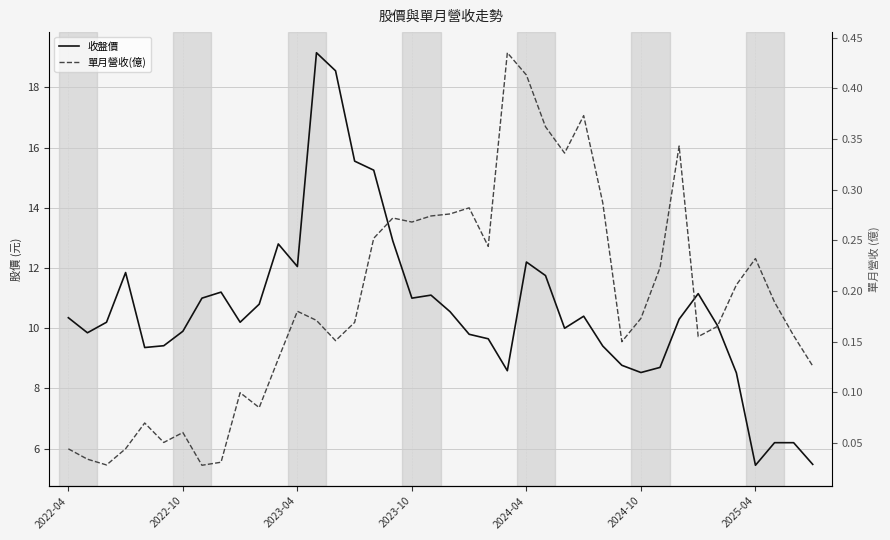

What is the difference between the maximum and minimum values in the 單月營收(億) series?

0.4